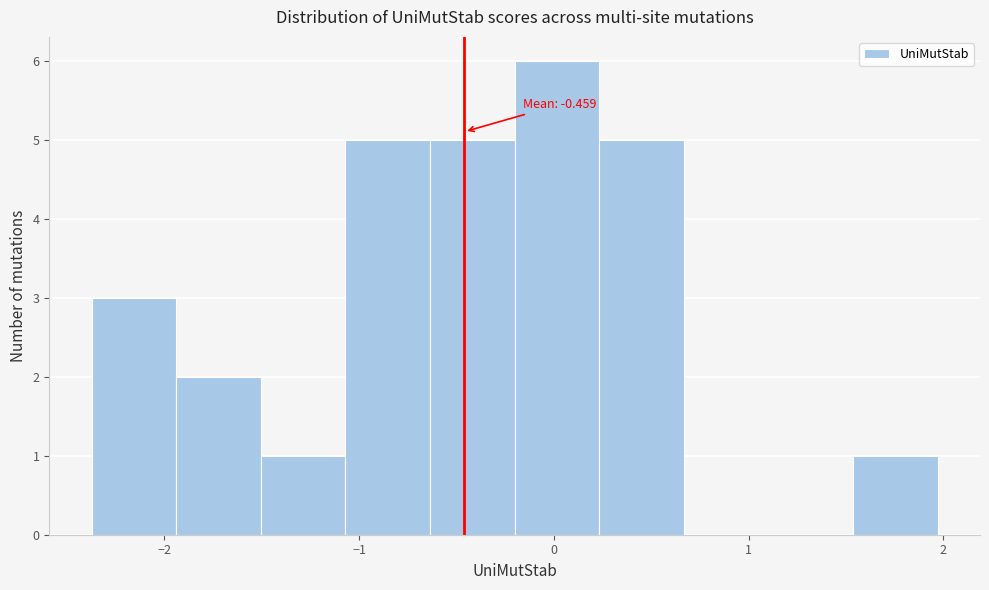

Over which range of the x-axis is the bar tallest?

-0.2 to 0.2